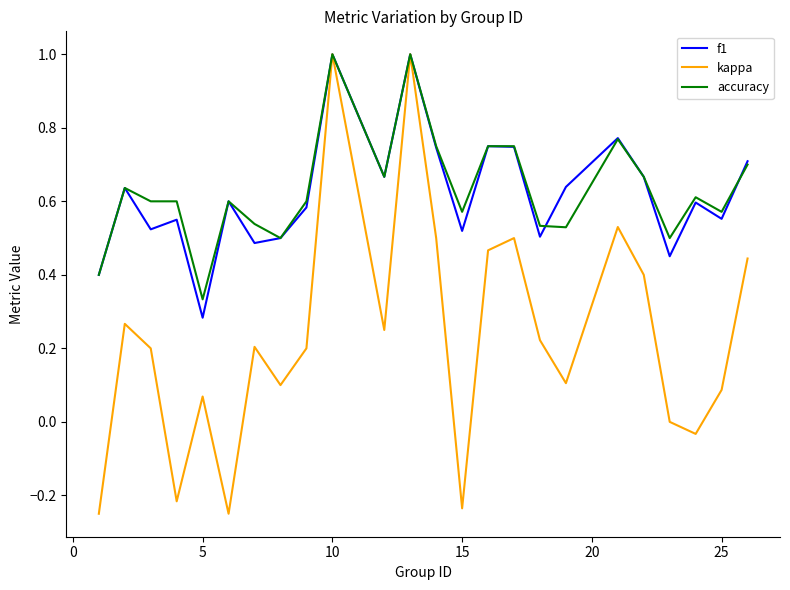

Which series has the largest range (max minus min)?

kappa